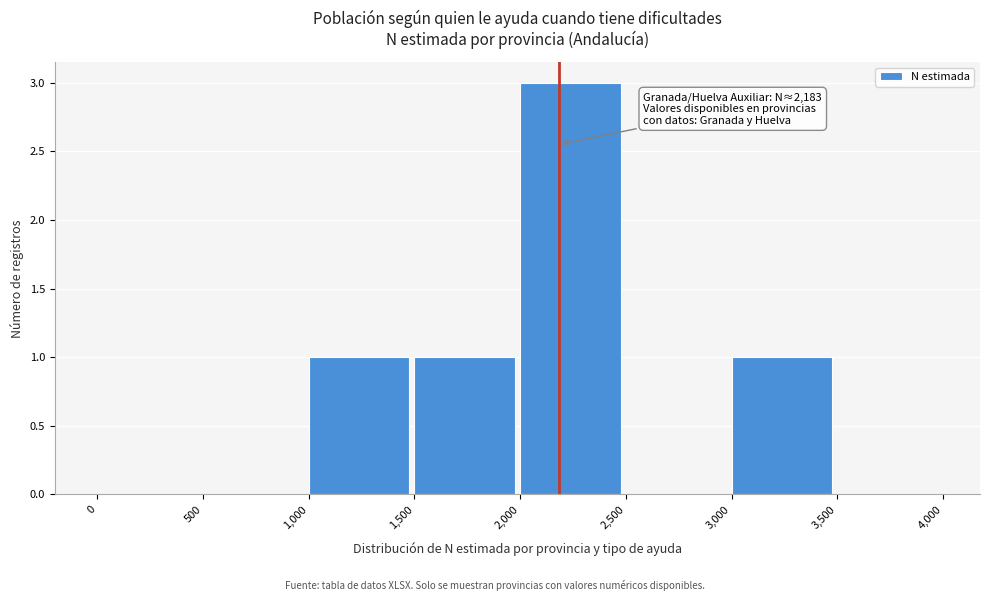

Which range on the x-axis has the tallest bar?

2,000 to 2,500